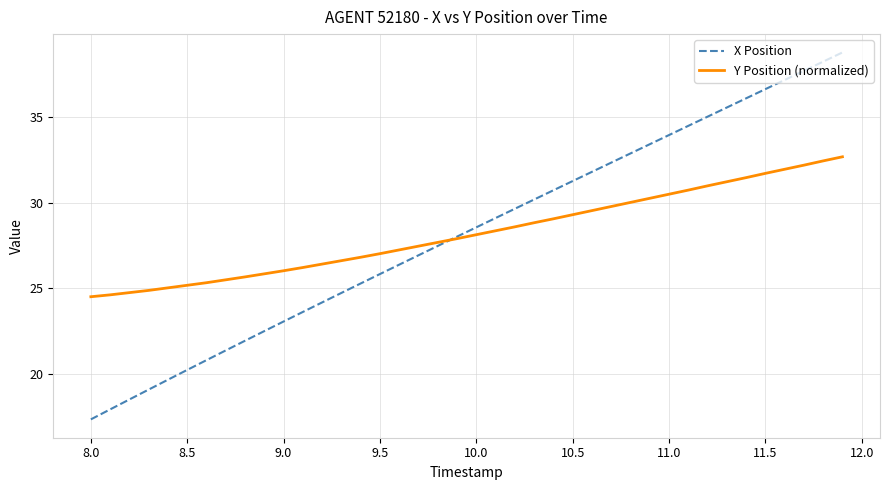

What is the highest value of the X Position series?

38.8